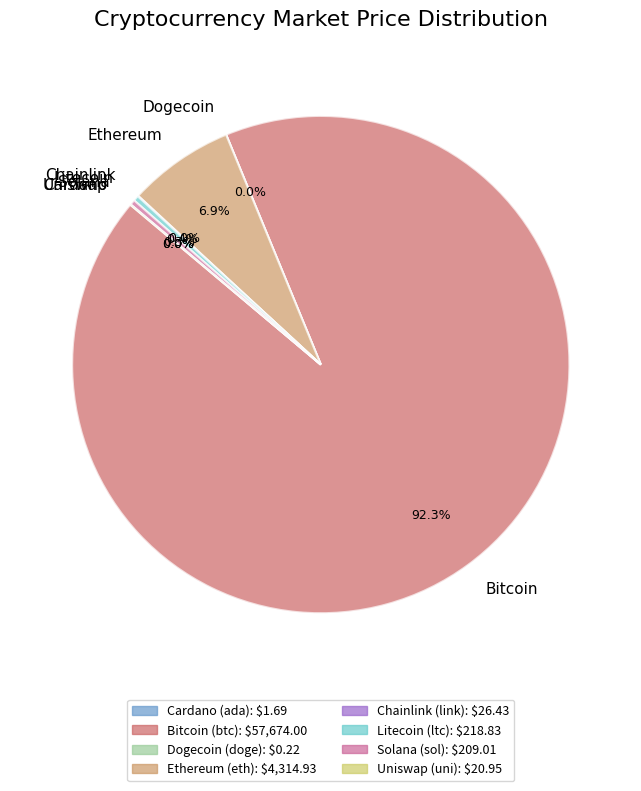

What percentage is NOT represented by Solana?

99.7%